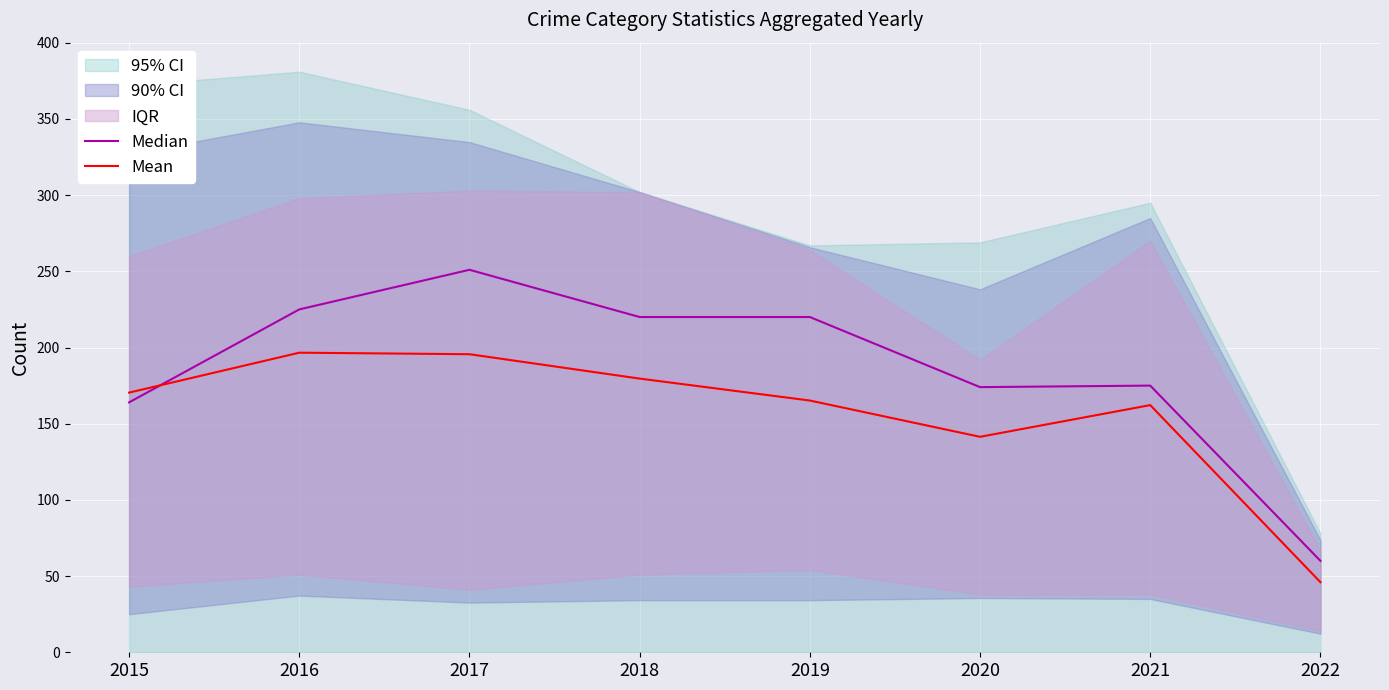

What is the lowest value of the Median series?

60.0